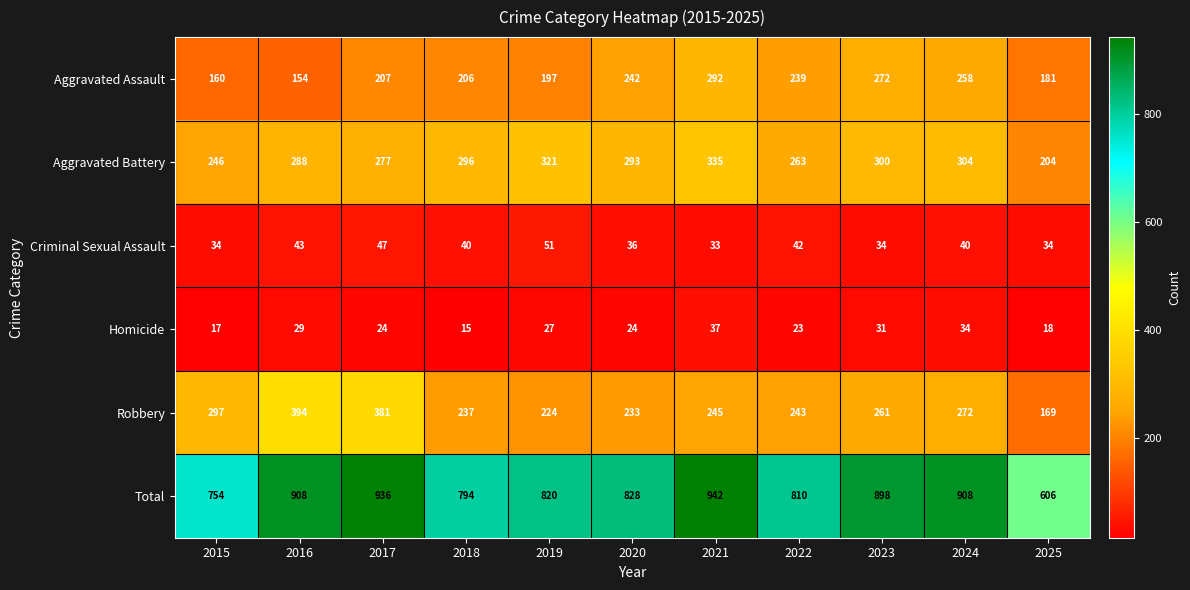

What is the minimum value shown in the chart?

15